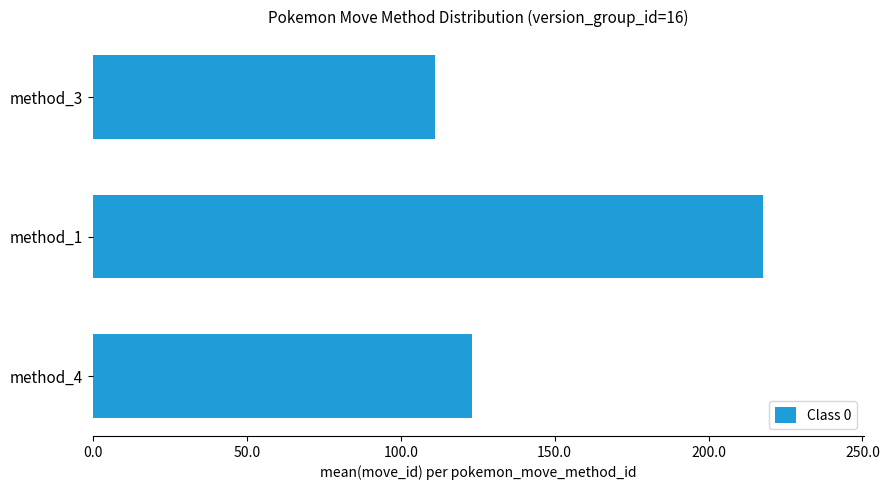

What is the average value?

150.7